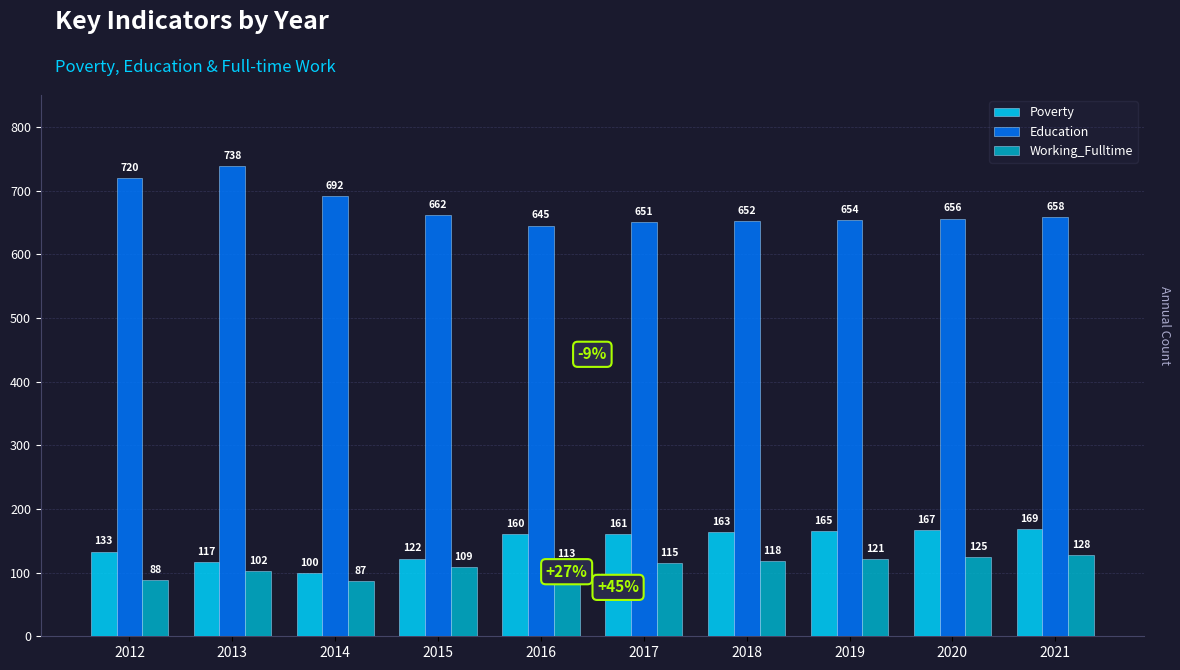

Which series has the largest total across all categories?

Education